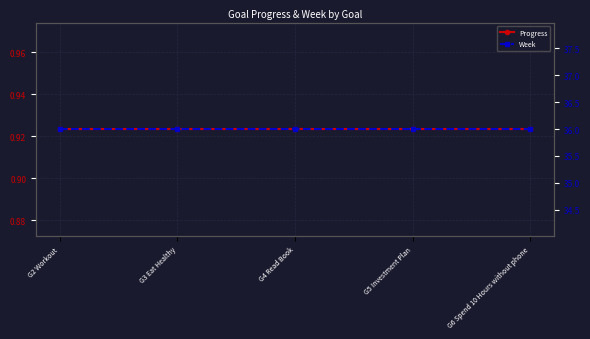

True or false: Progress and Week cross at least once.

False